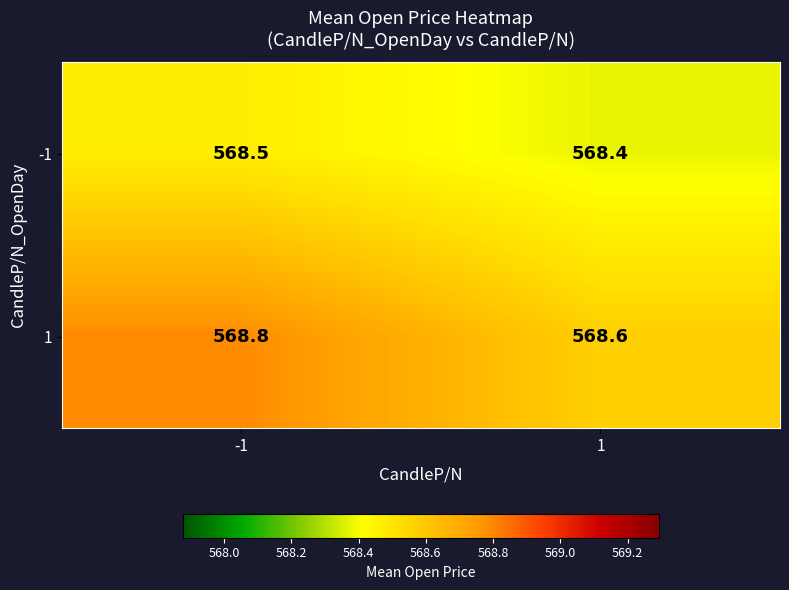

What is the sum of the -1 values at -1 and 1?

1136.9